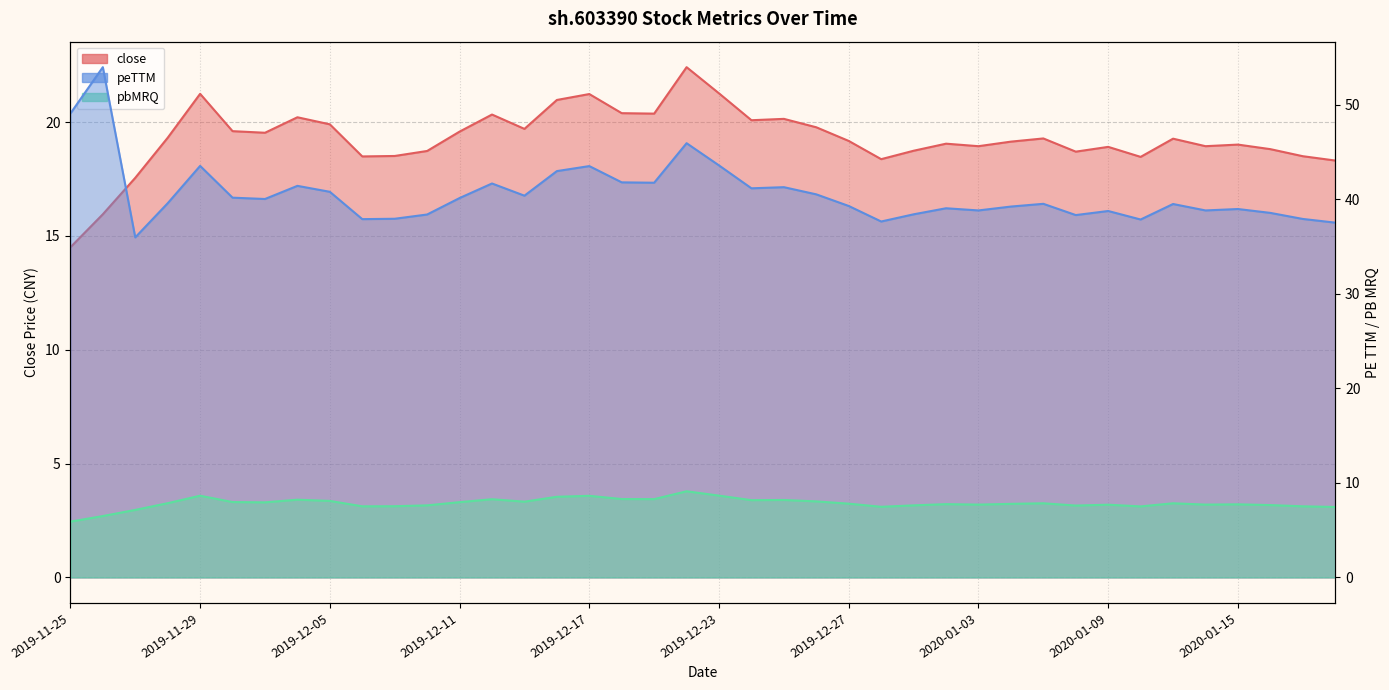

At which label is close closest to 18?

2020-01-20